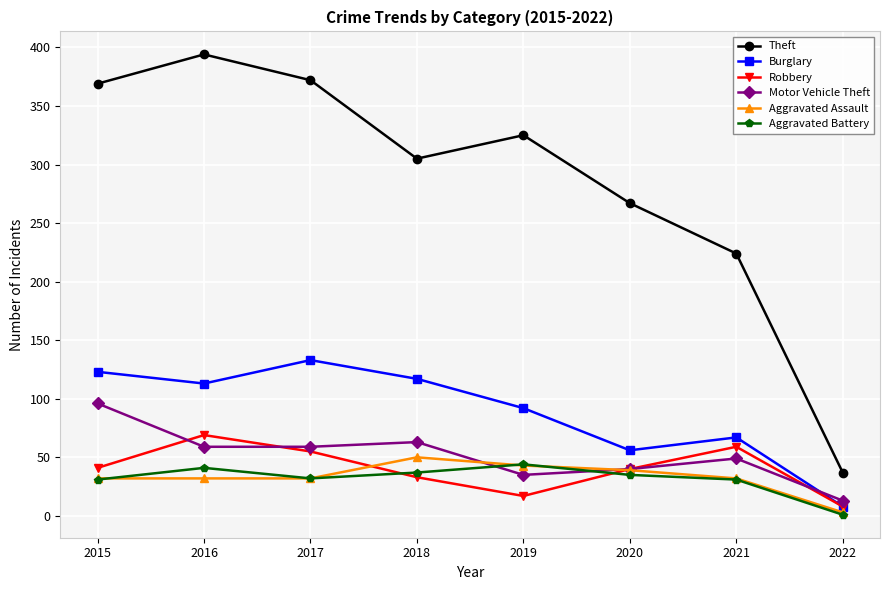

What is the difference between the Aggravated Assault values at 2022 and 2020?

36